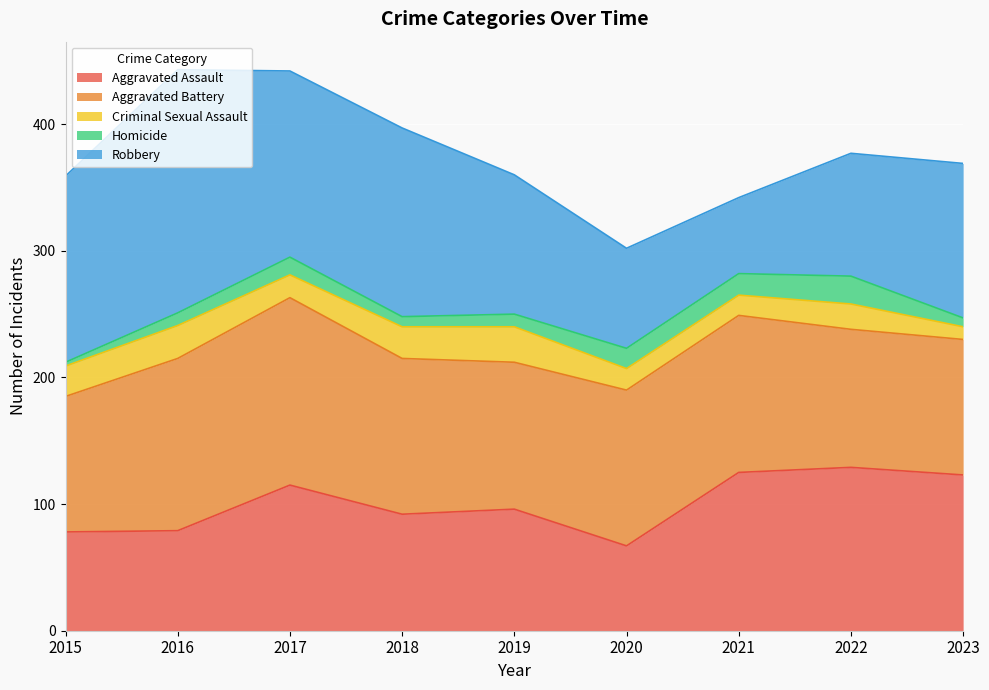

Is the value of Criminal Sexual Assault at 2021 greater than the value of Robbery at 2016?

No